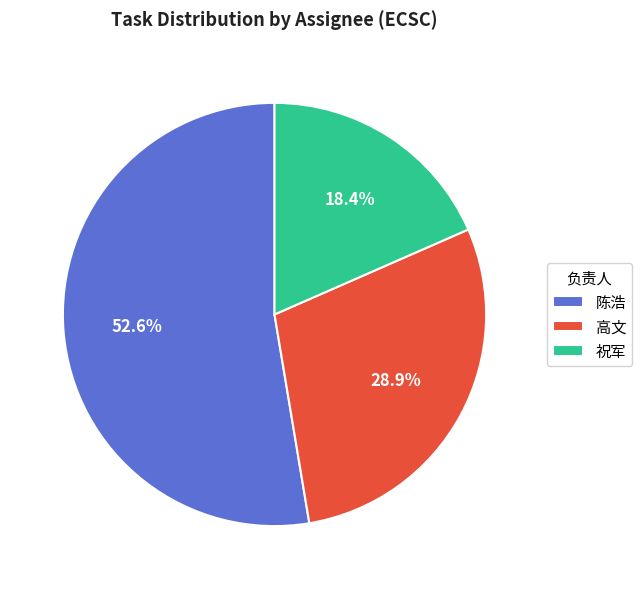

To the nearest percent, what portion does 祝军 represent?

18%